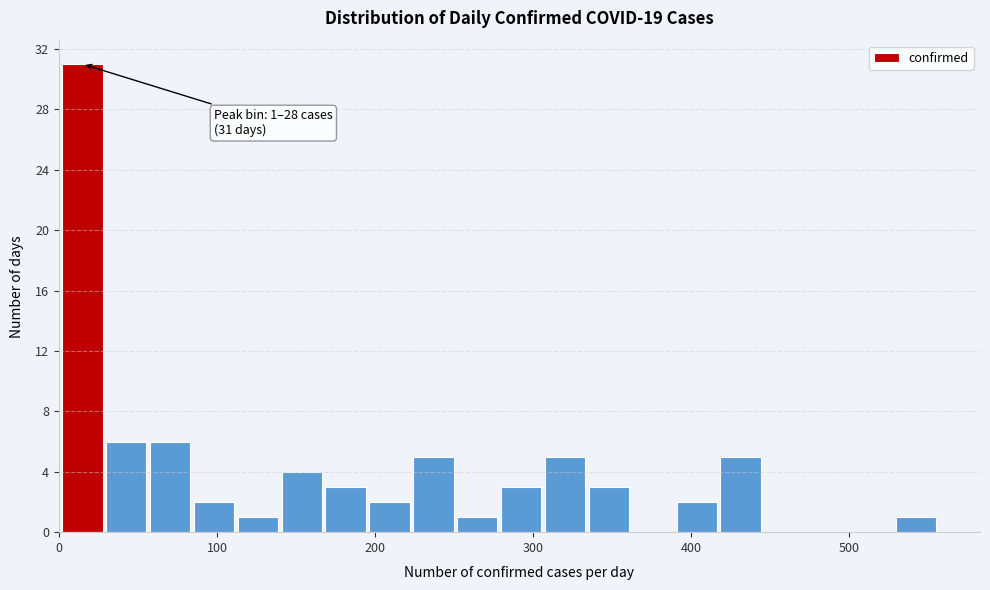

Around what value on the x-axis is the tallest bar? Give the approximate position of its centre, as read against the axis.

10